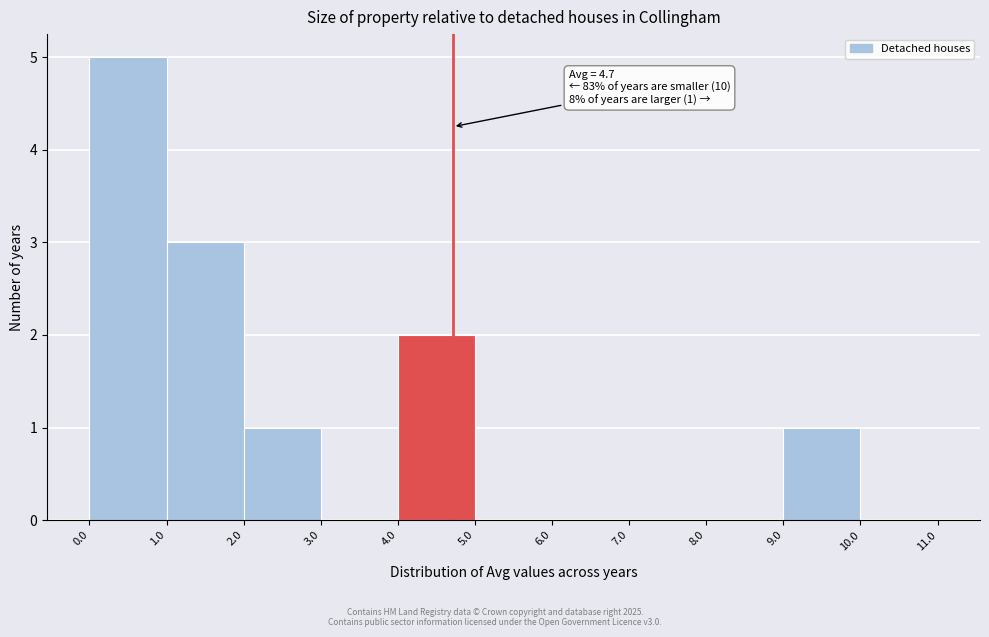

Over which range of the x-axis is the bar tallest?

0.0 to 1.0